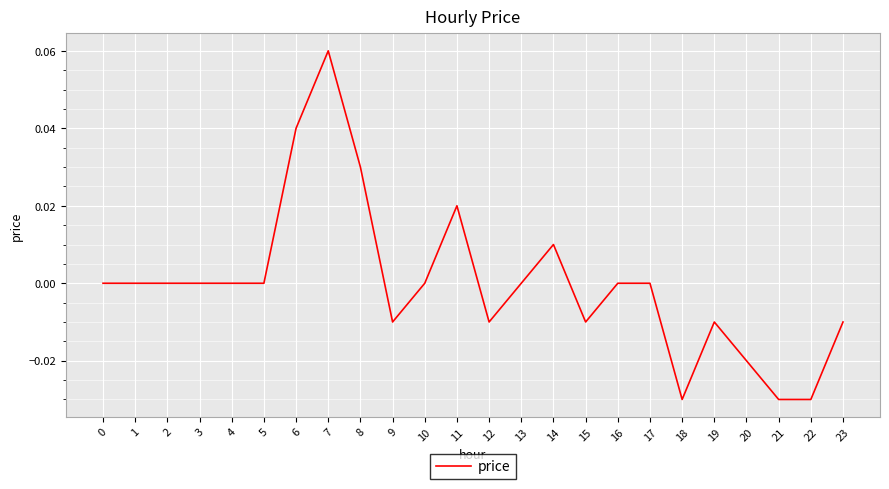

Is it true that the value at 12 is -0.0?

True